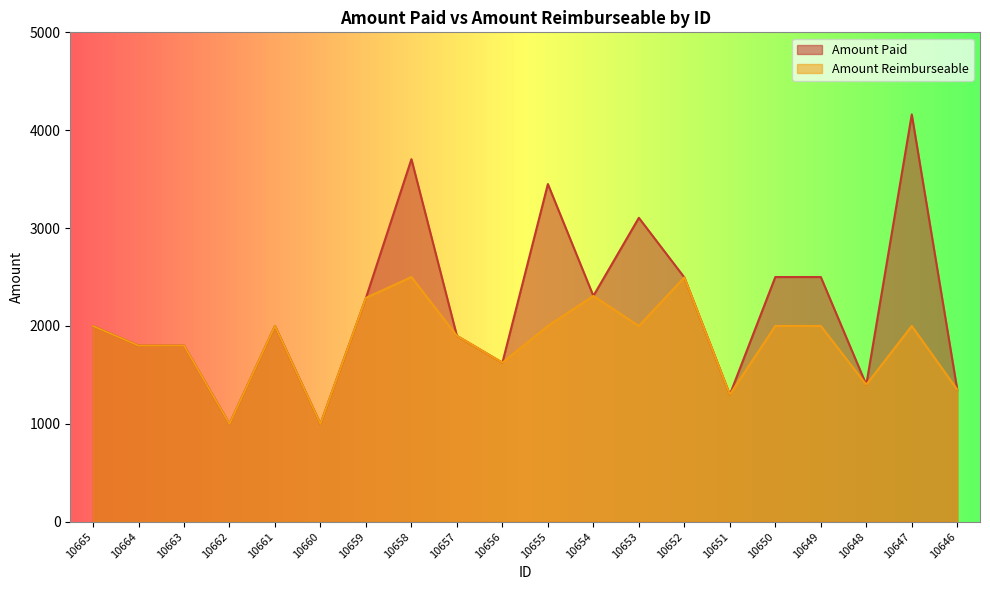

What is the value of the Amount Paid point at the 12th from the left?

2307.0